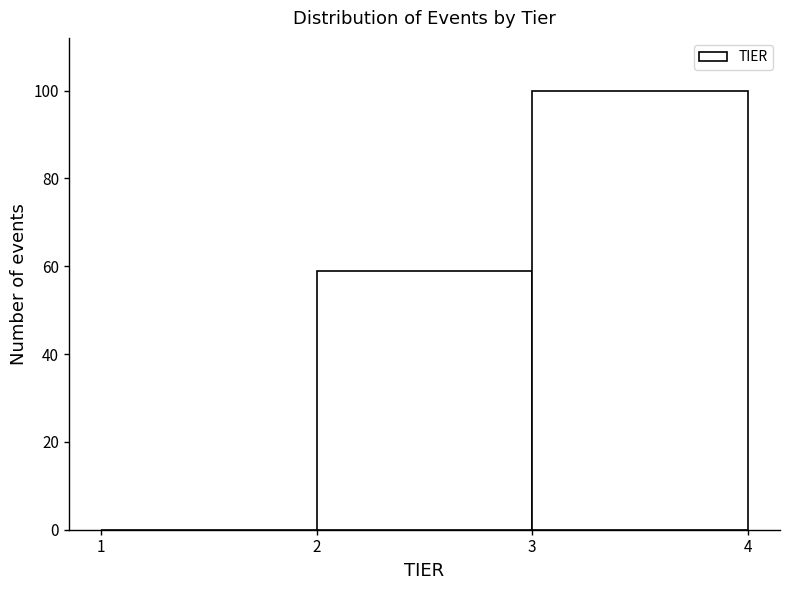

What is the height of the bar covering 2 to 3 on the x-axis? The values are not printed on the chart, so give them approximately, as read against the axis.

60